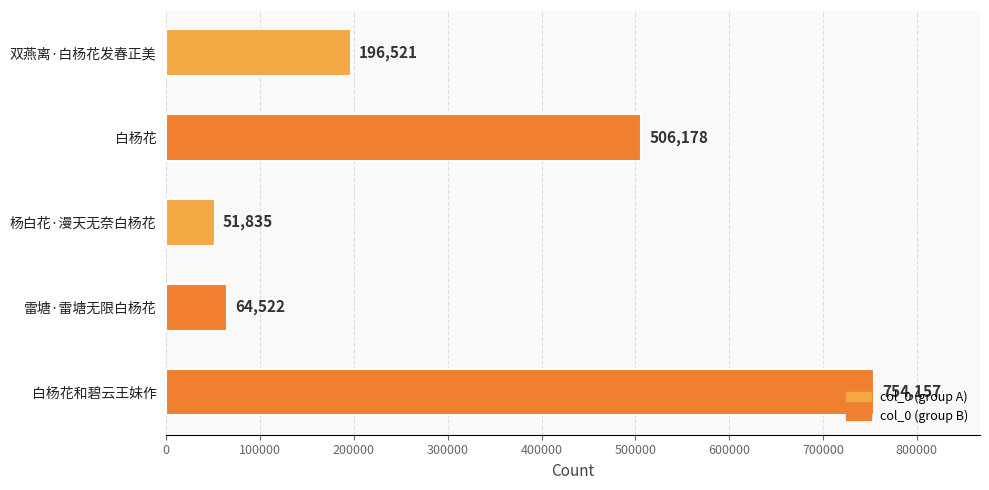

What is the approximate value at 白杨花?

506178